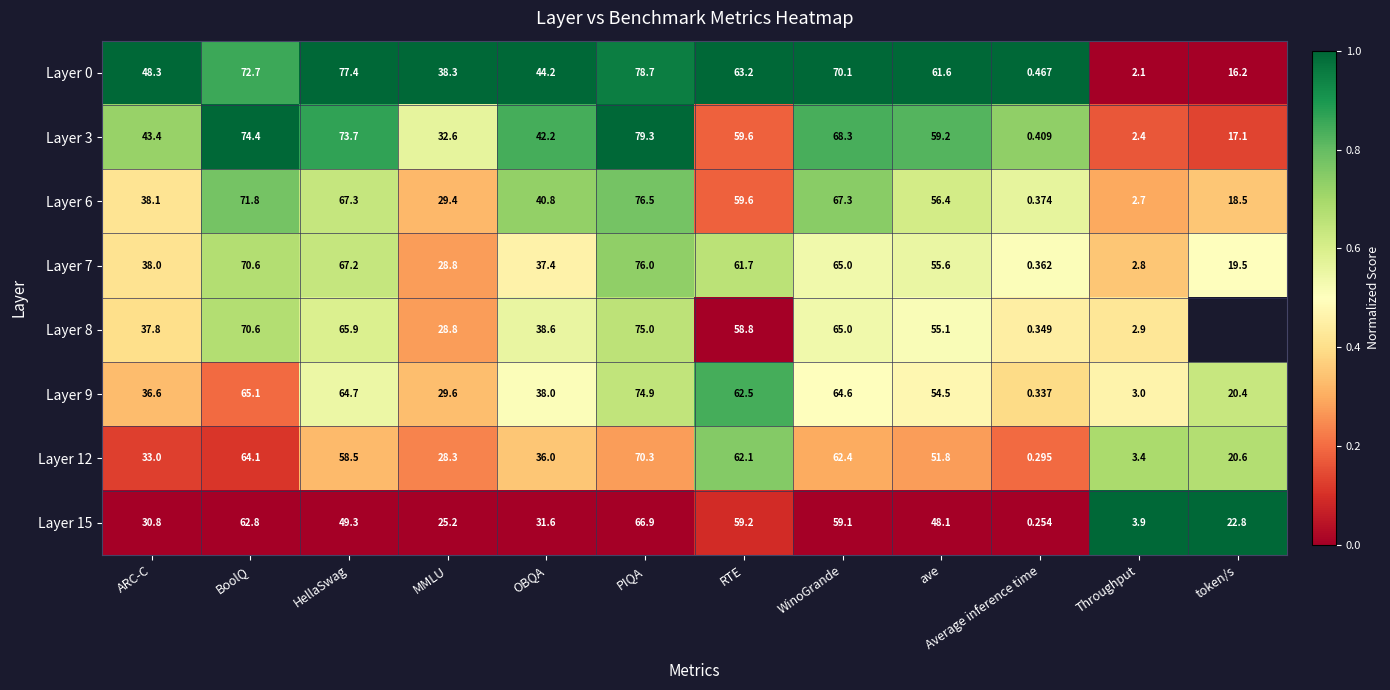

At which label does Layer 0 first exceed 61?

BoolQ